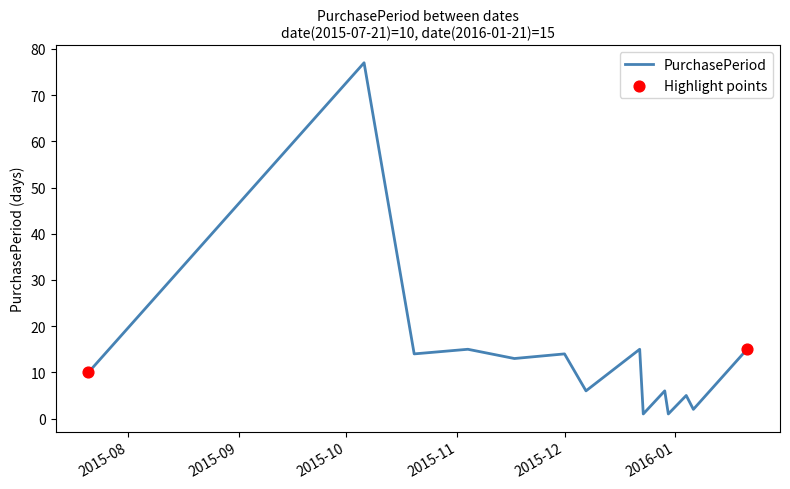

What is the greatest value displayed?

77